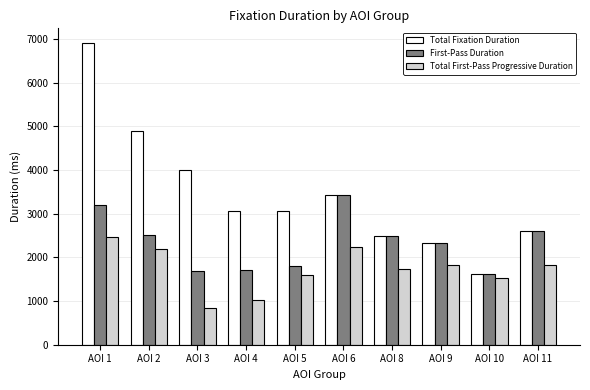

Where does the First-Pass Duration series first go above 2480?

AOI 1